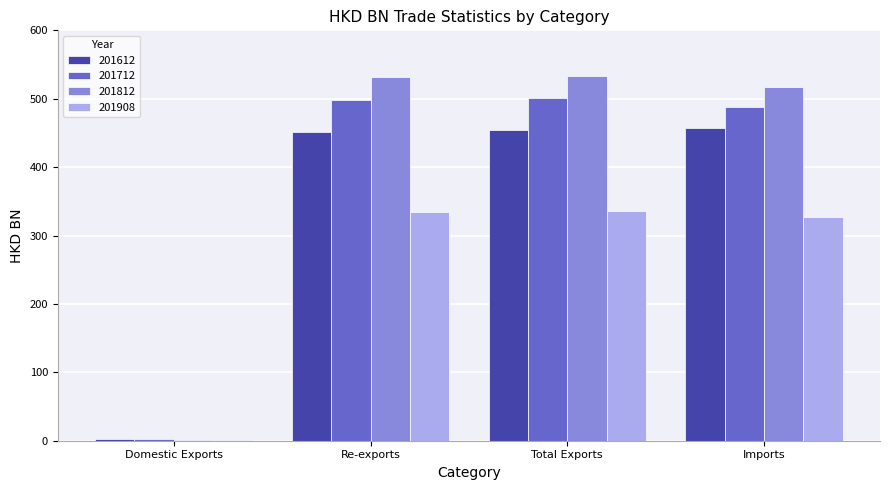

What is the sum of all 201908 values?

998.0